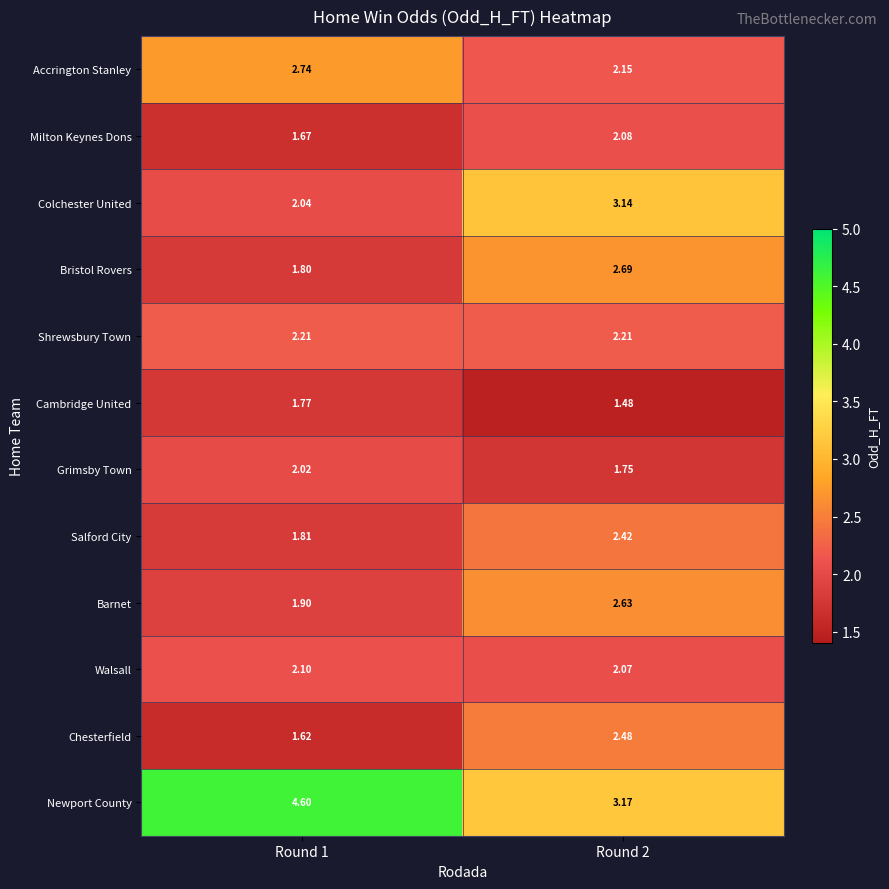

Which series has the largest total across all categories?

Newport County